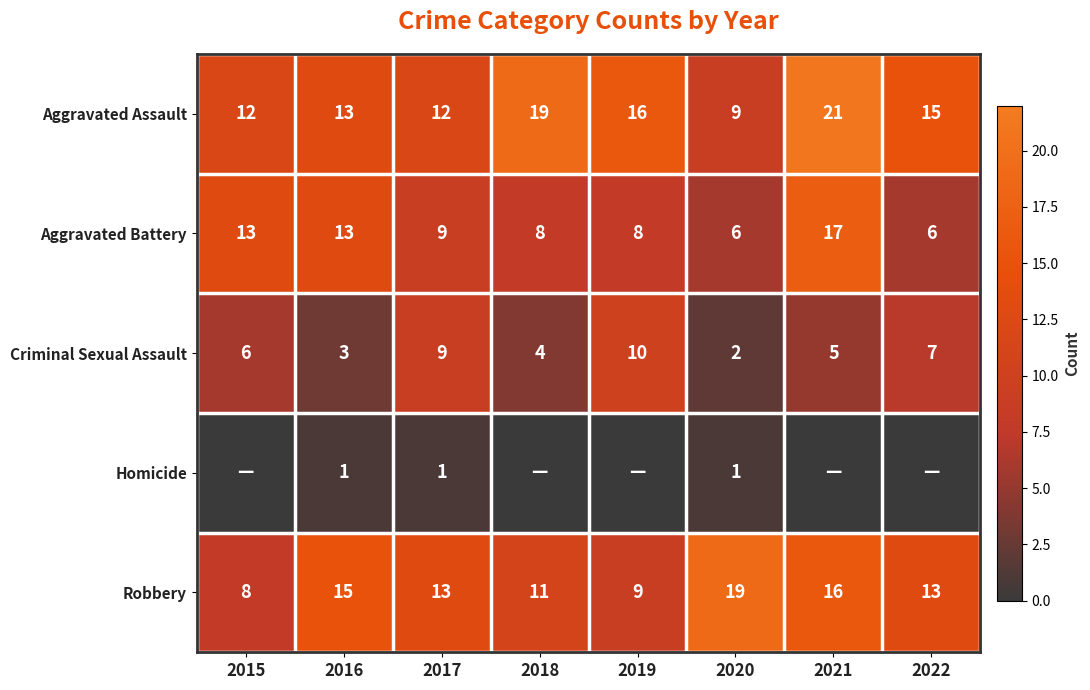

What is the spread (max minus min) of values at 2021?

21